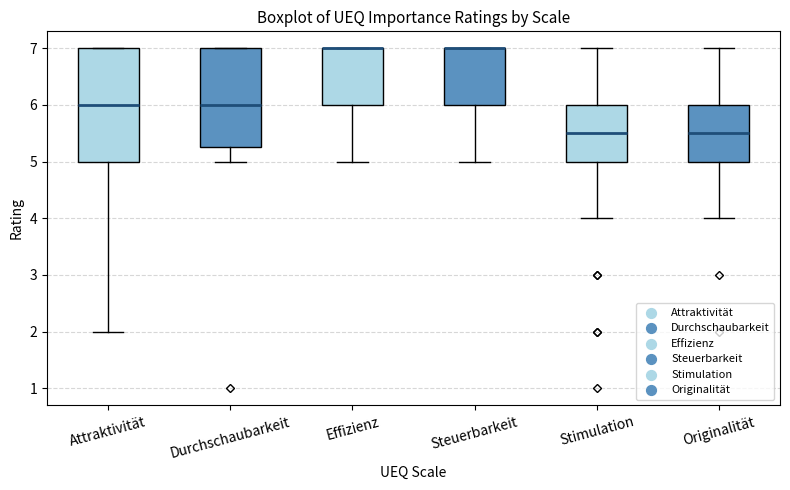

Reading left to right, read every box against the y-axis: the position of its median line, the range the box covers, and the ends of its whiskers. The values are not printed on the chart, so give them approximately, as read against the axis.

Attraktivität: median 6.0, box 5.0 to 7.0, whiskers 2.0 to 7.0
Durchschaubarkeit: median 6.0, box 5.3 to 7.0, whiskers 5.0 to 7.0
Effizienz: median 7.0 (drawn on the box's upper edge), box 6.0 to 7.0, whiskers 5.0 to 7.0
Steuerbarkeit: median 7.0 (drawn on the box's upper edge), box 6.0 to 7.0, whiskers 5.0 to 7.0
Stimulation: median 5.5, box 5.0 to 6.0, whiskers 4.0 to 7.0
Originalität: median 5.5, box 5.0 to 6.0, whiskers 4.0 to 7.0